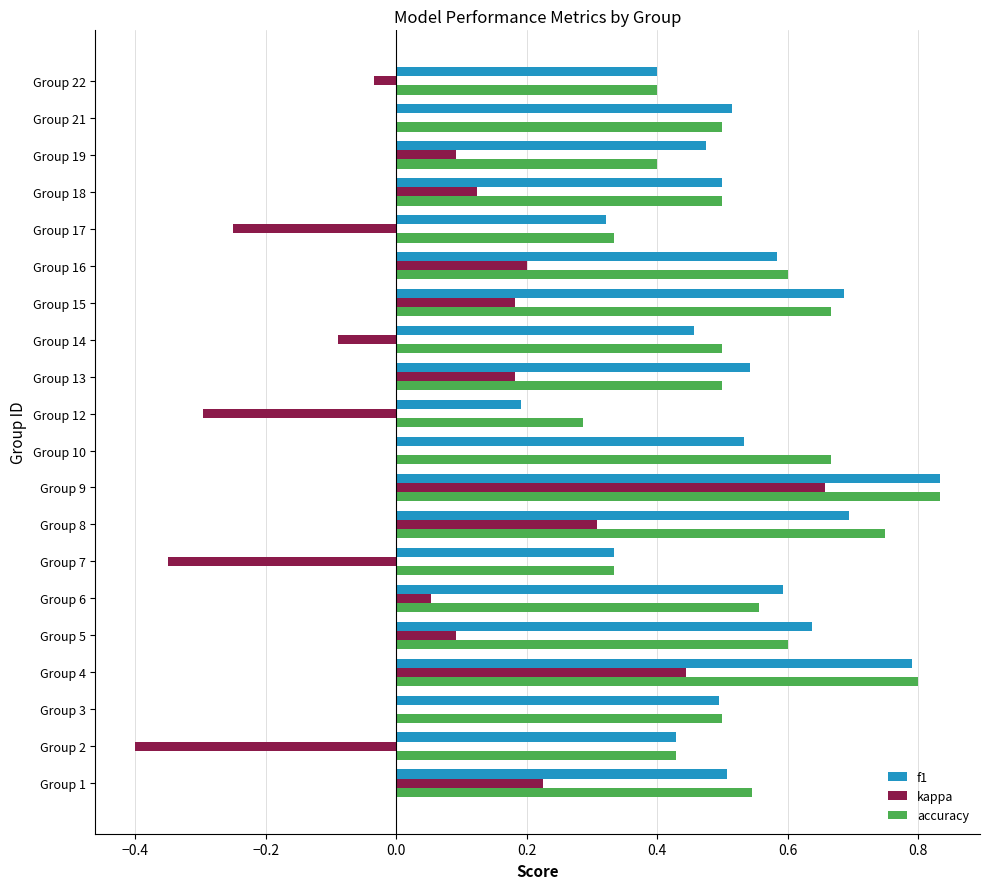

Which category has the highest value in the f1 series?

Group 9